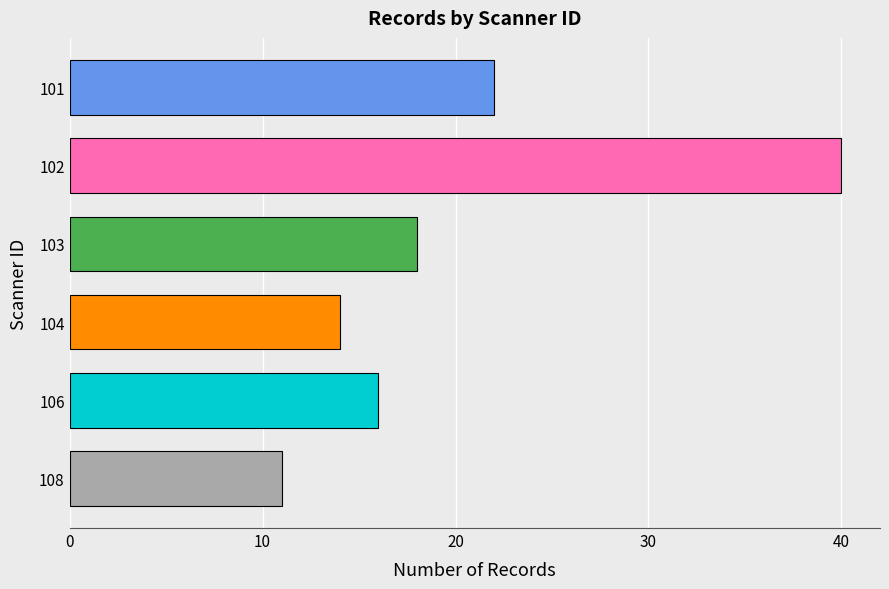

What is the minimum value shown in the chart?

11